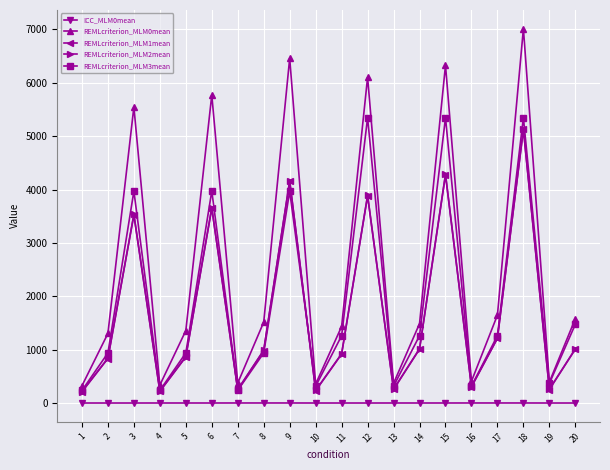

How many distinct data groups are displayed?

5